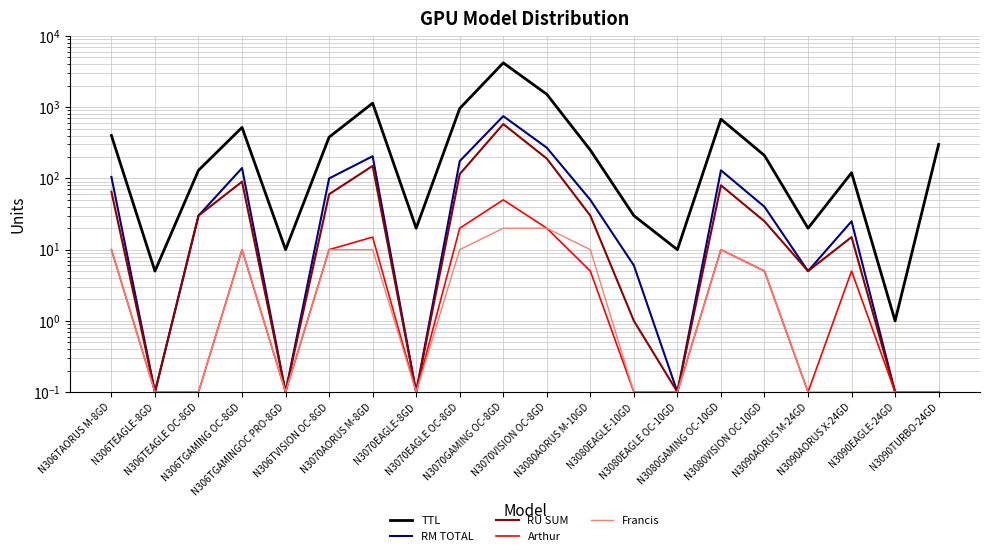

How many data points in Francis are less than 5?

10